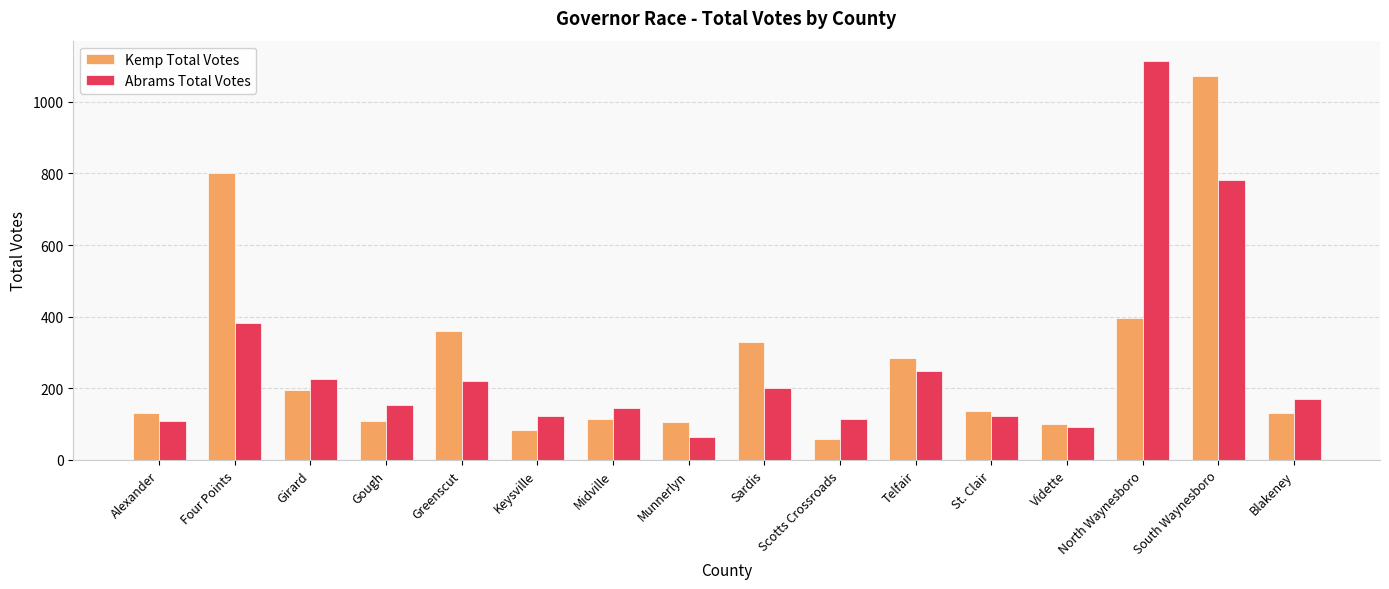

What is the difference between the Kemp Total Votes values at Midville and St. Clair?

24